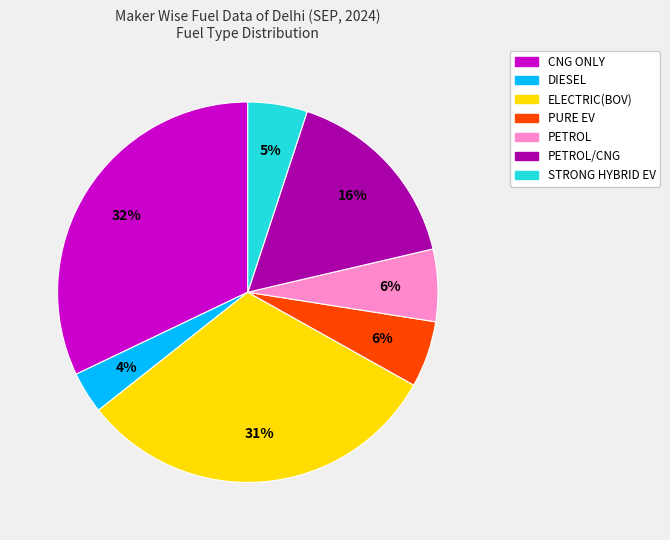

Is there any slice that represents more than half of the pie?

No